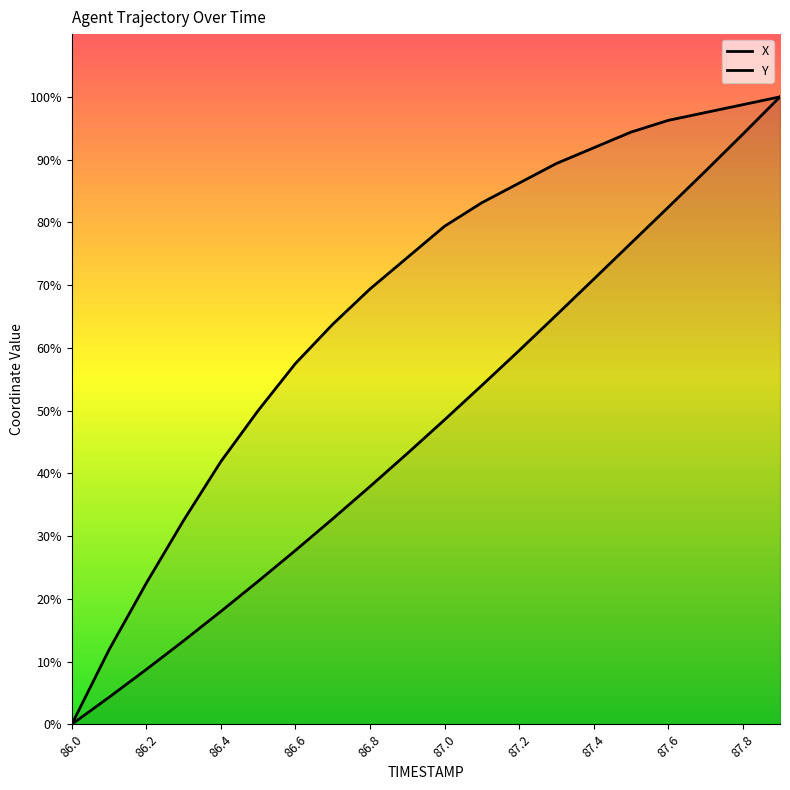

Which series has the largest range (max minus min)?

X